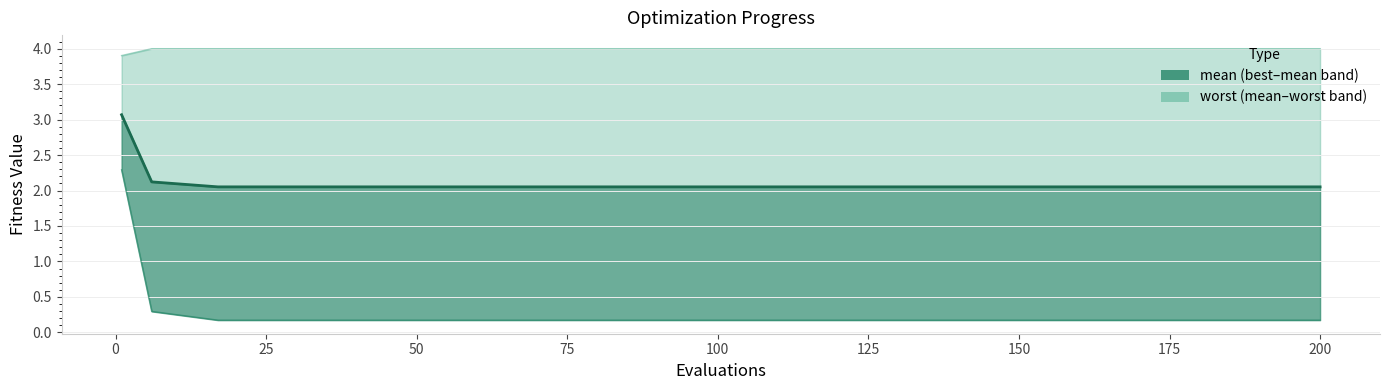

The value at 50 is 2.1. True or false?

True